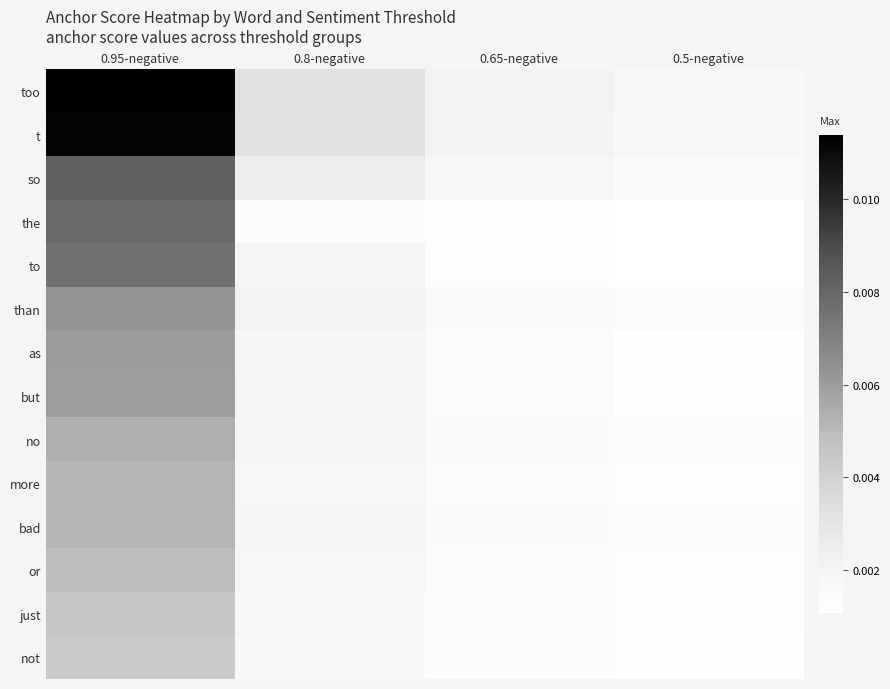

At which category is the sum across all series the highest?

0.95-negative